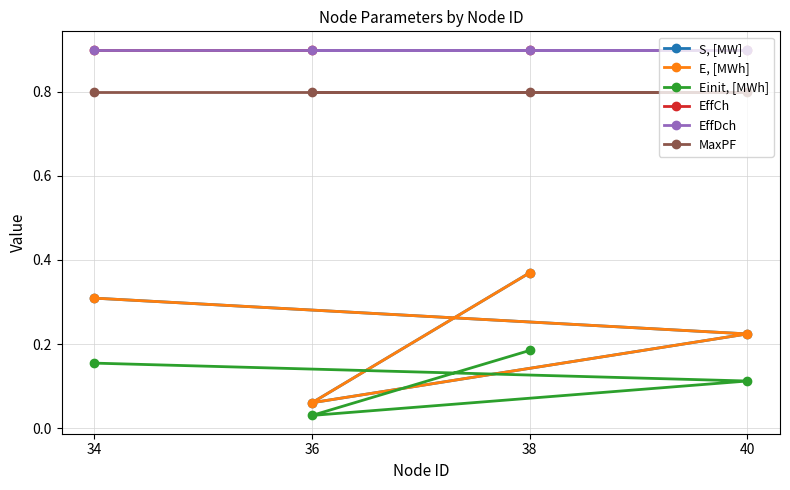

Reading right to left, list all the values displayed in this chart.

S, [MW]: 34=0.3	40=0.2	36=0.1	38=0.4
E, [MWh]: 34=0.3	40=0.2	36=0.1	38=0.4
Einit, [MWh]: 34=0.2	40=0.1	36=0.0	38=0.2
EffCh: 34=0.9	40=0.9	36=0.9	38=0.9
EffDch: 34=0.9	40=0.9	36=0.9	38=0.9
MaxPF: 34=0.8	40=0.8	36=0.8	38=0.8